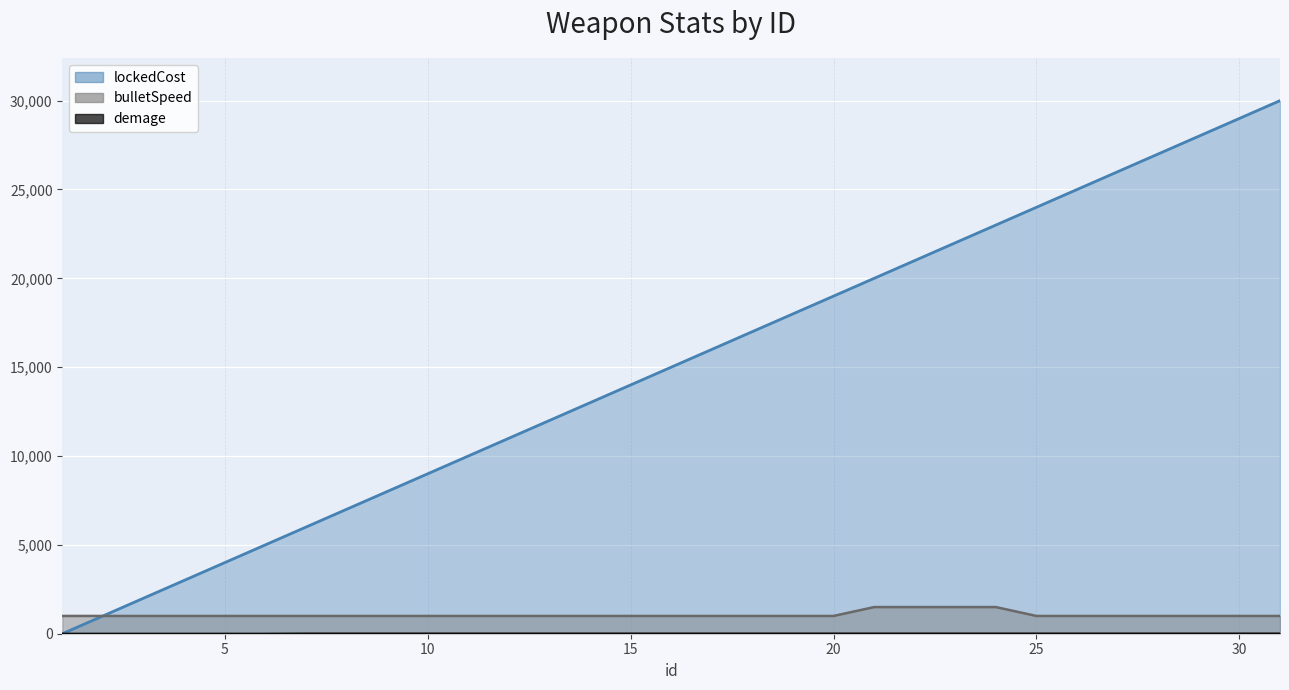

At which category is the sum across all series the highest?

31